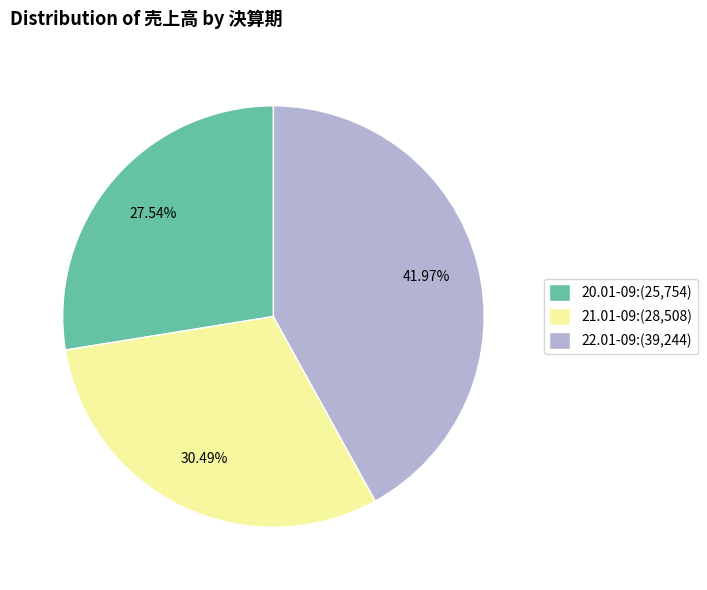

The 22.01-09 slice represents 42% of the pie. True or false?

True